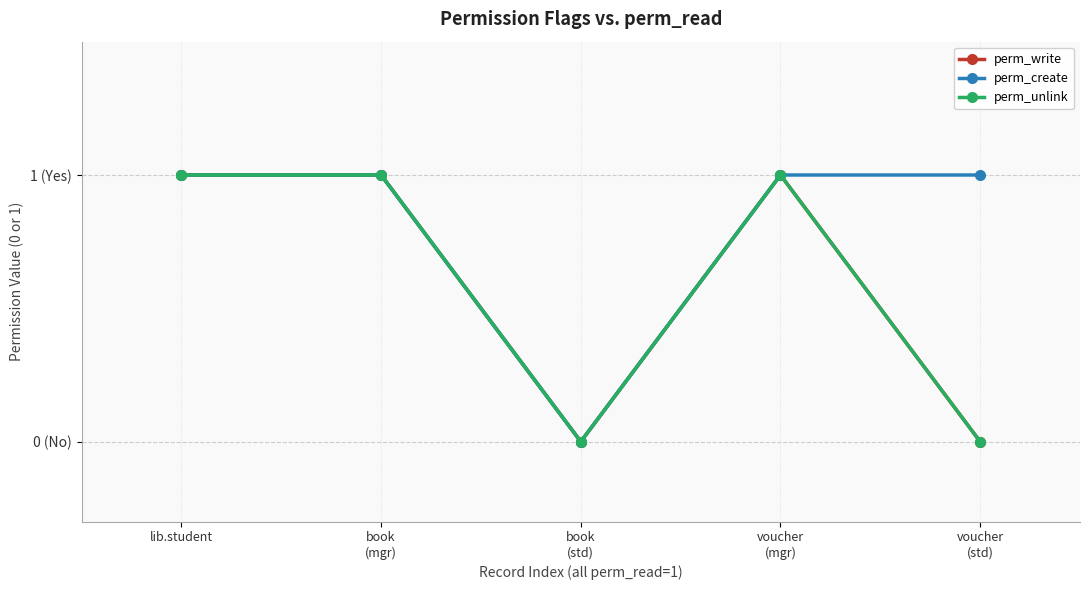

How many positive values does the perm_write series have?

3